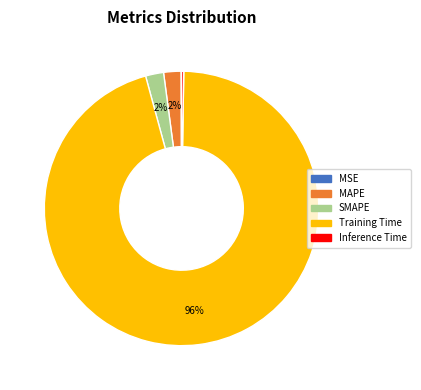

To the nearest percent, what percentage of the pie is MAPE?

2%